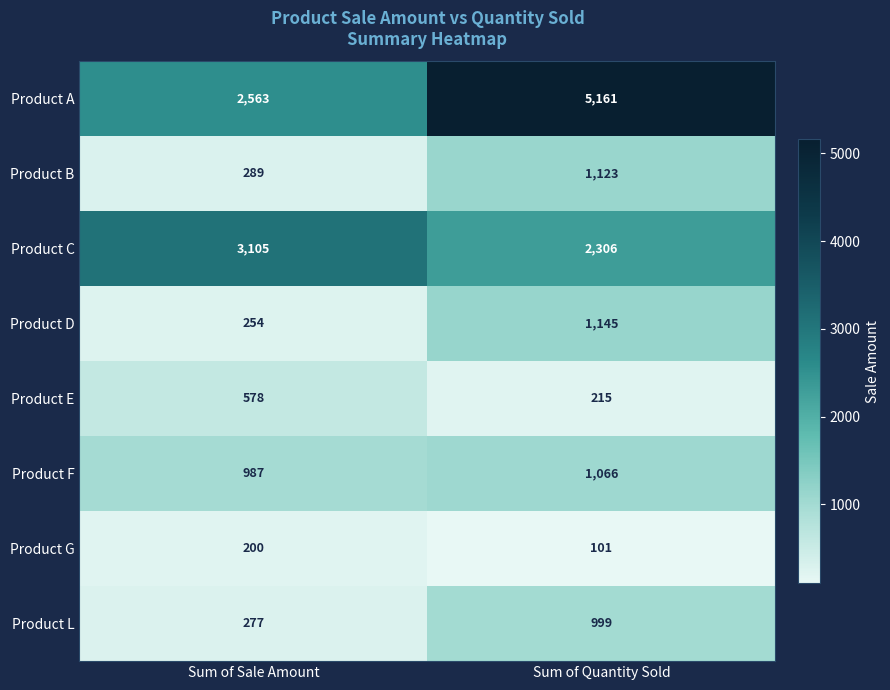

Between Sum of Sale Amount and Sum of Quantity Sold, which series saw the biggest shift?

Product A